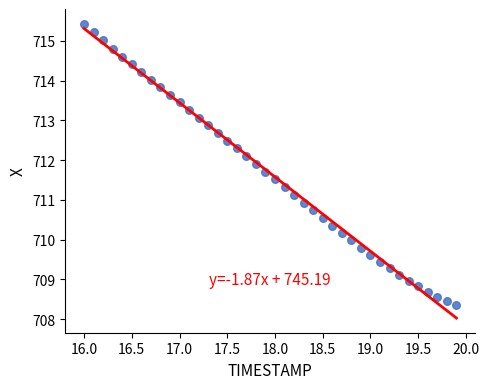

What is the range of X values (max minus min)?

3.9